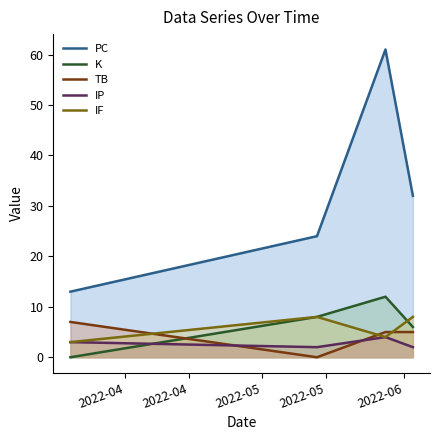

How many intersections are there between K and IF?

1